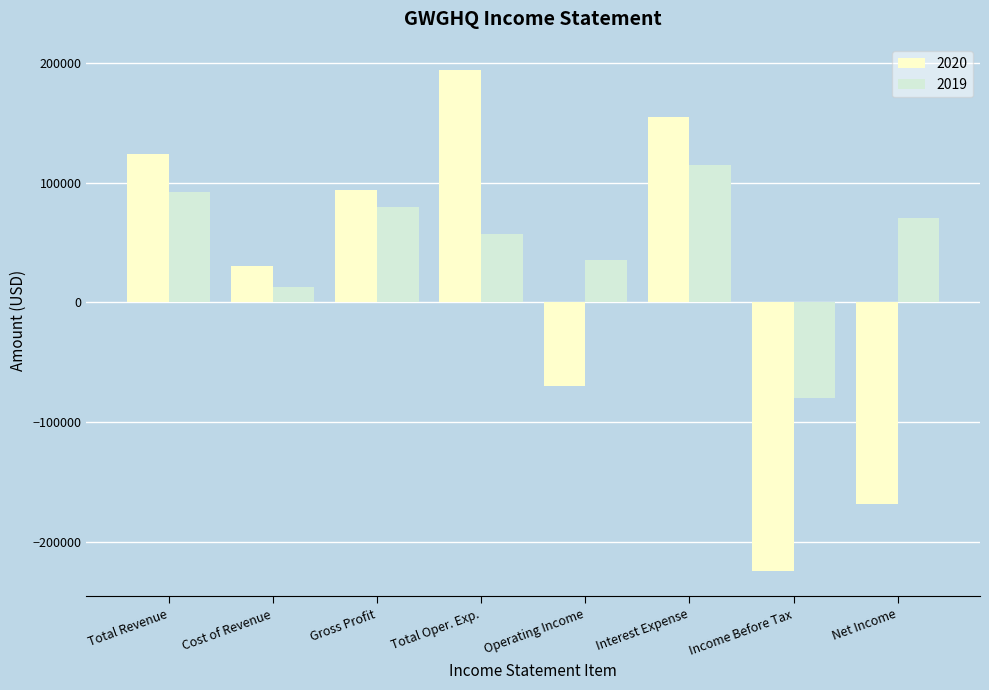

What is the value of the 2019 bar at the 5th from the left?

35200